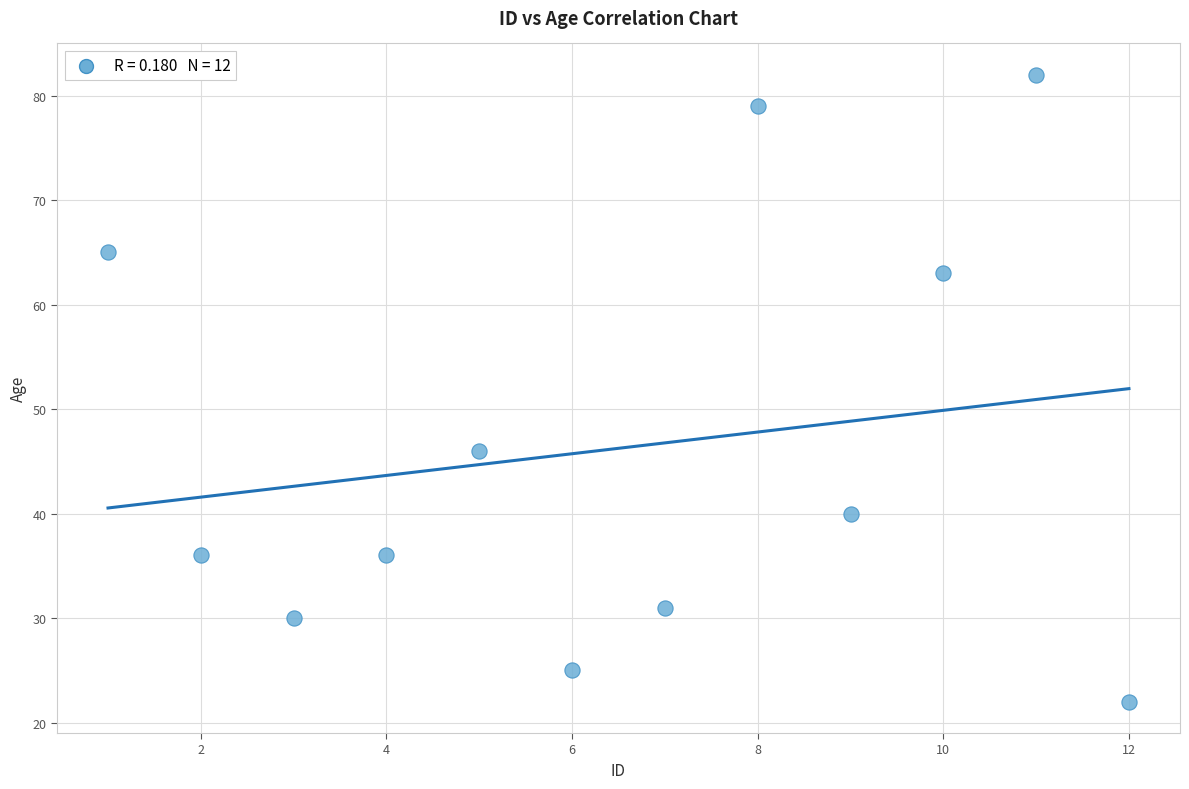

What is the range of X values (max minus min)?

11